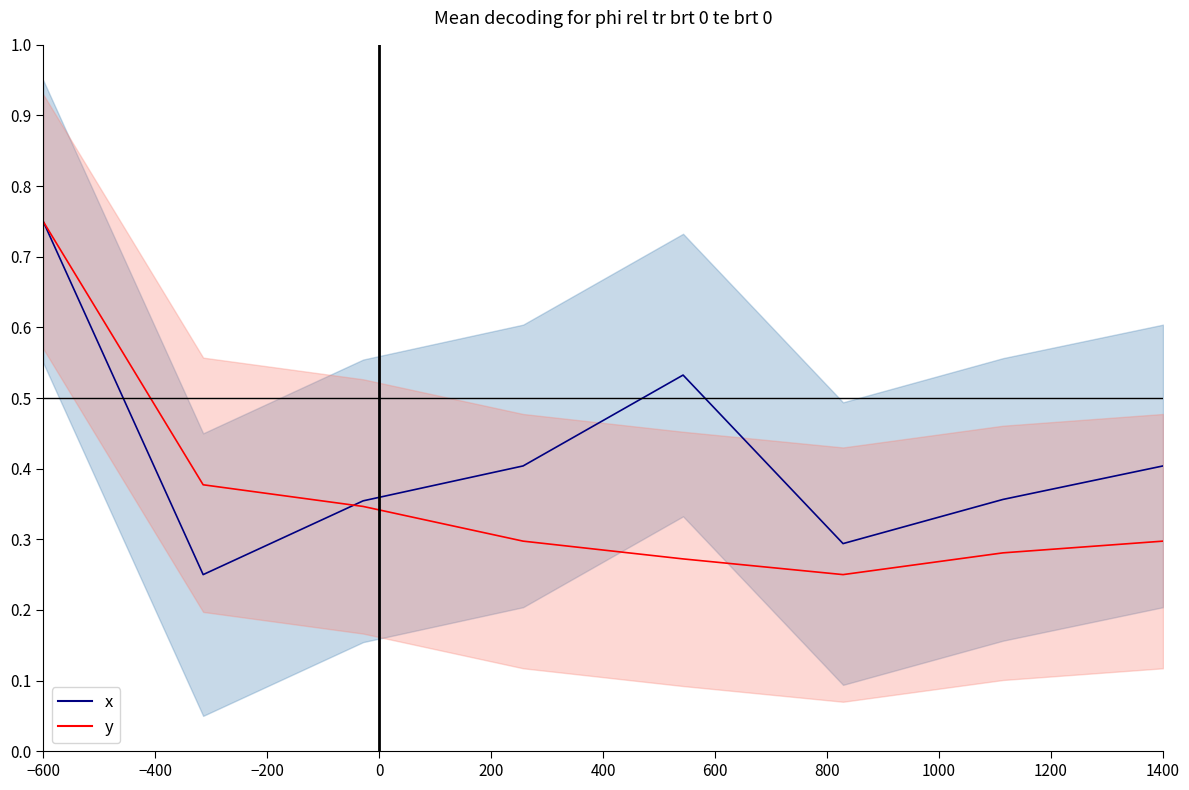

How many times do x and y cross each other?

1